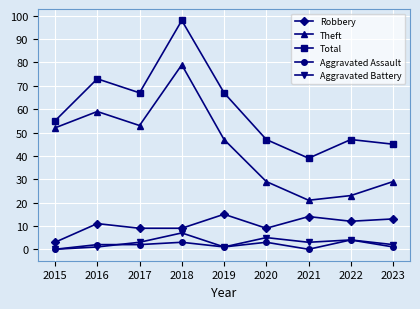

How many data points in Aggravated Assault are less than 2?

4